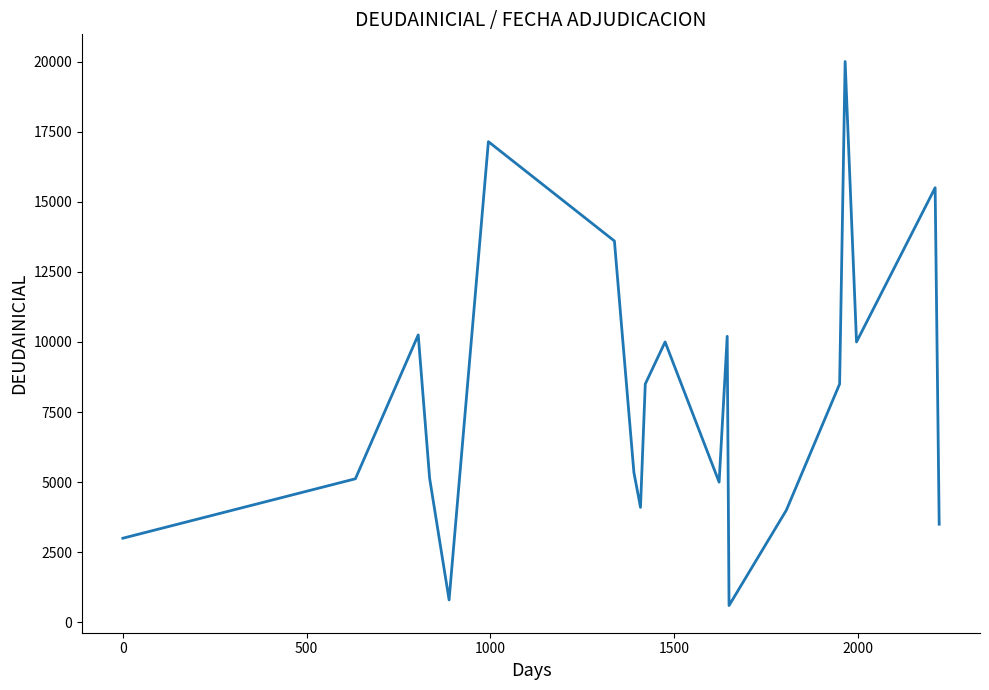

What is the difference between the maximum and minimum values?

19400